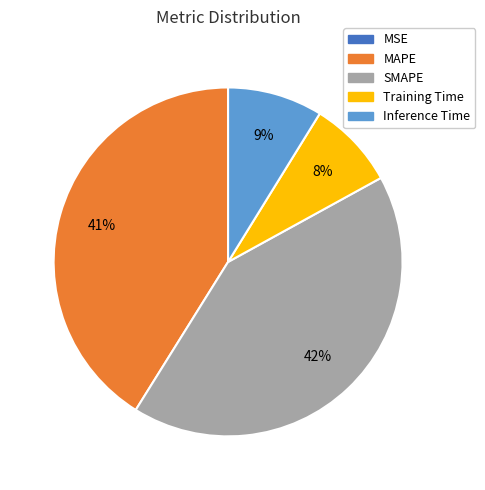

What is the largest slice in the pie chart?

SMAPE